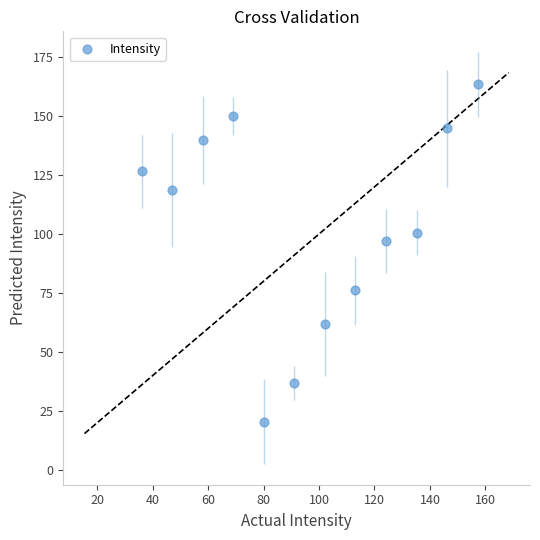

What Y value in the scatter plot is closest to 91?

97.1